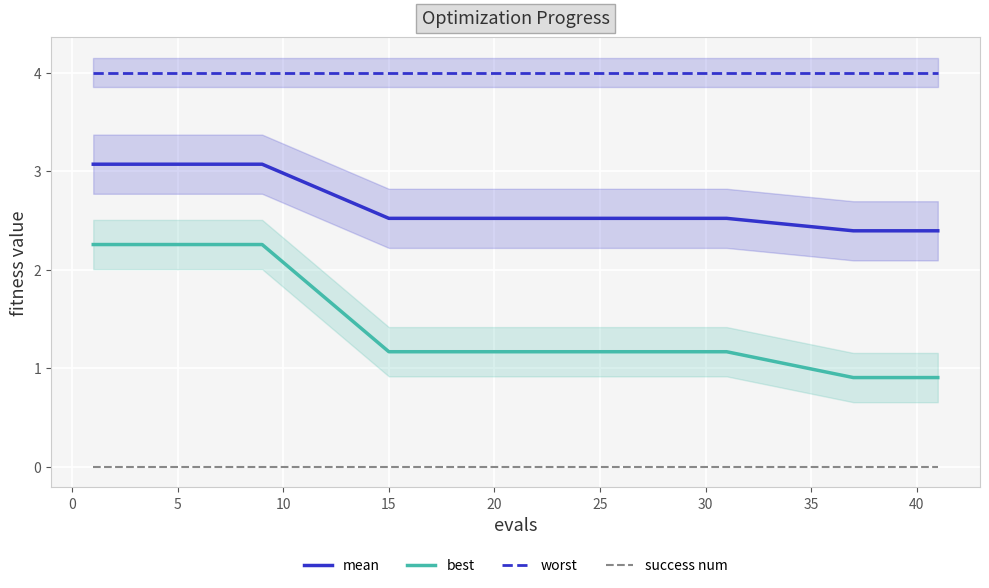

True or false: mean and success num intersect in this chart.

False